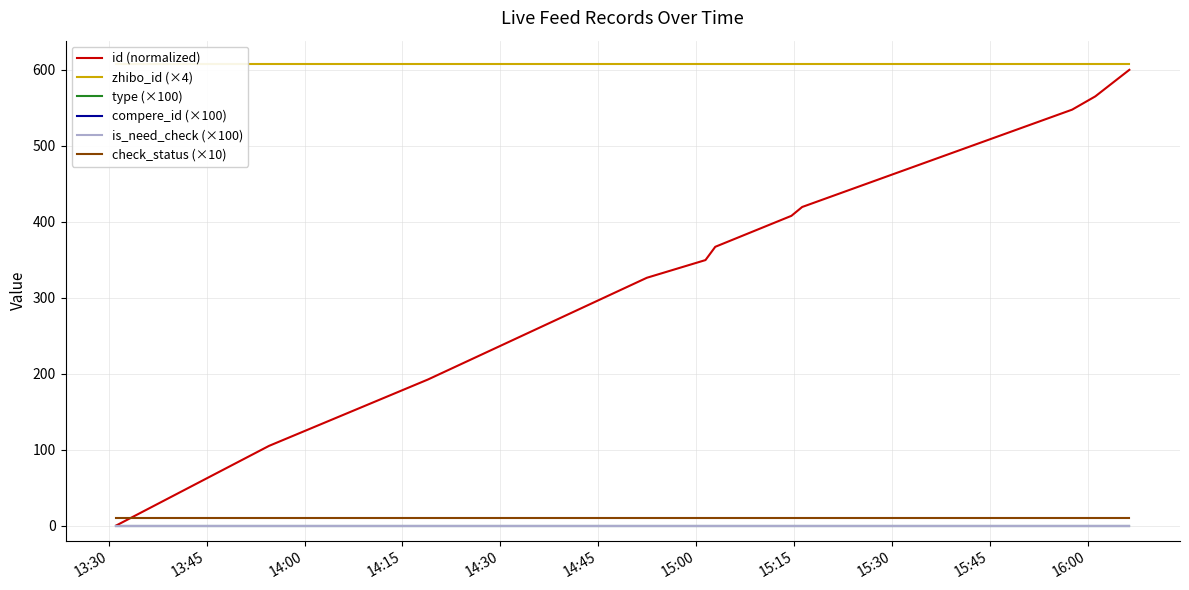

True or false: zhibo_id (×4) and type (×100) intersect in this chart.

False